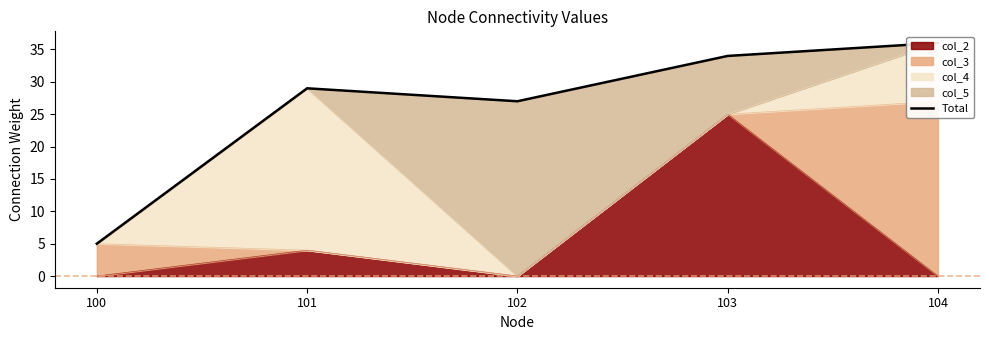

Count the number of categories in the chart.

5